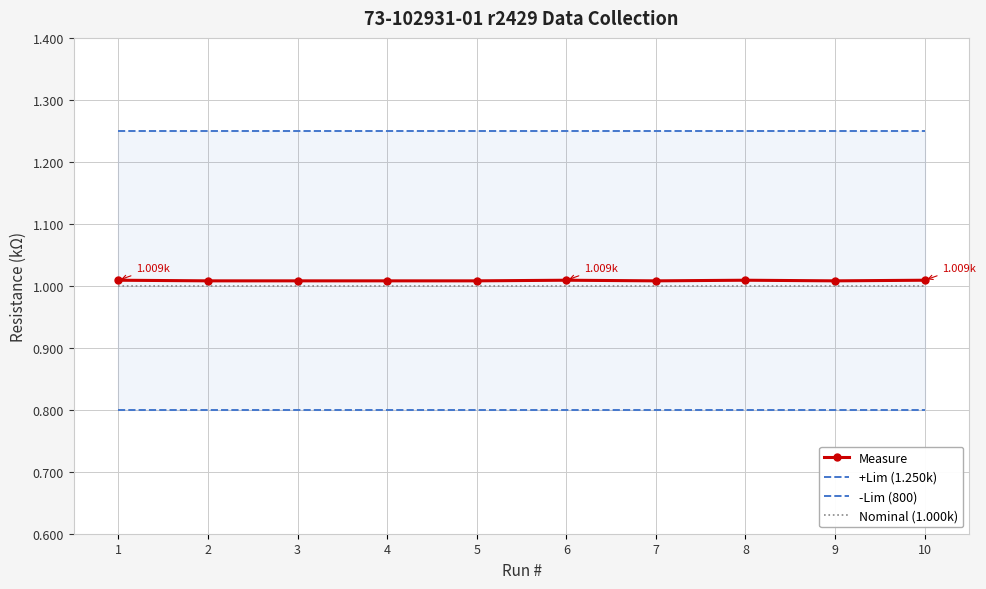

At which category does the chart reach its peak across all series?

1